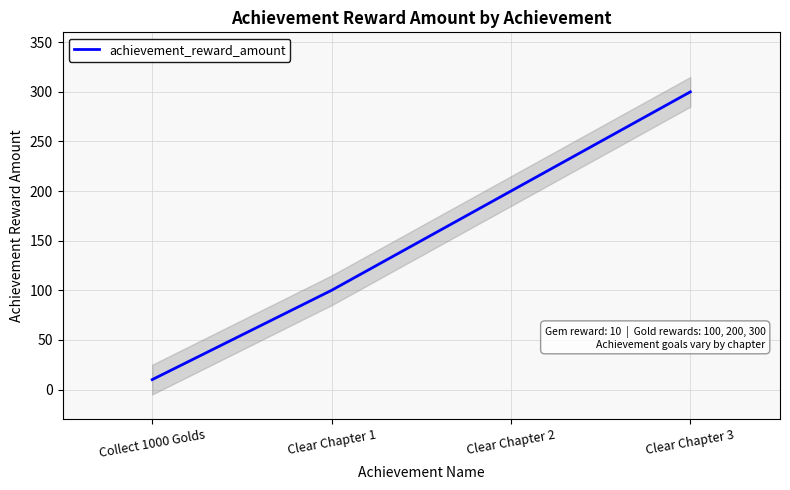

At which category does the chart reach its peak across all series?

Clear Chapter 3